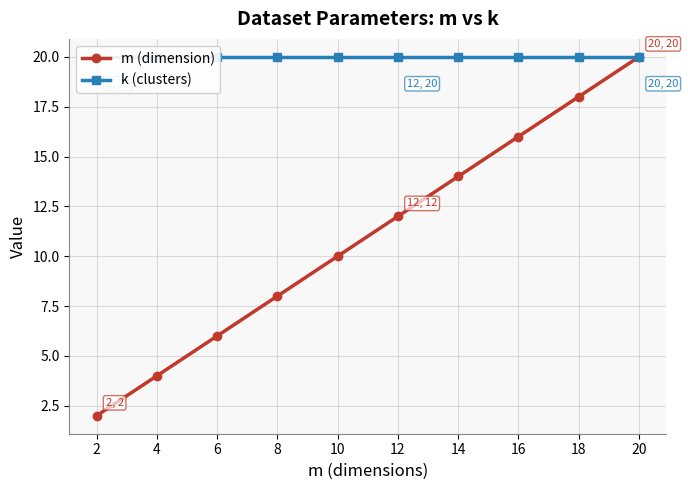

What is the sum of the m (dimension) values at 12 and 6?

18